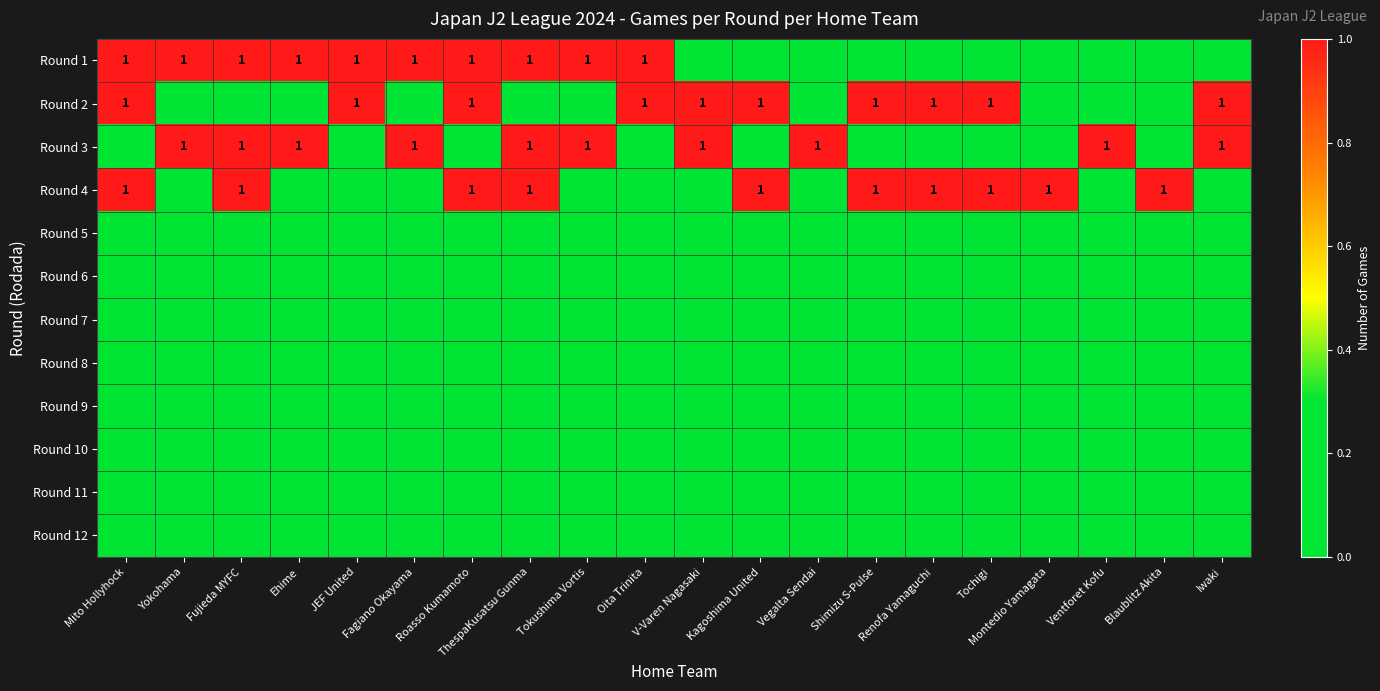

Which has a higher value, Roasso Kumamoto or Tokushima Vortis?

Roasso Kumamoto